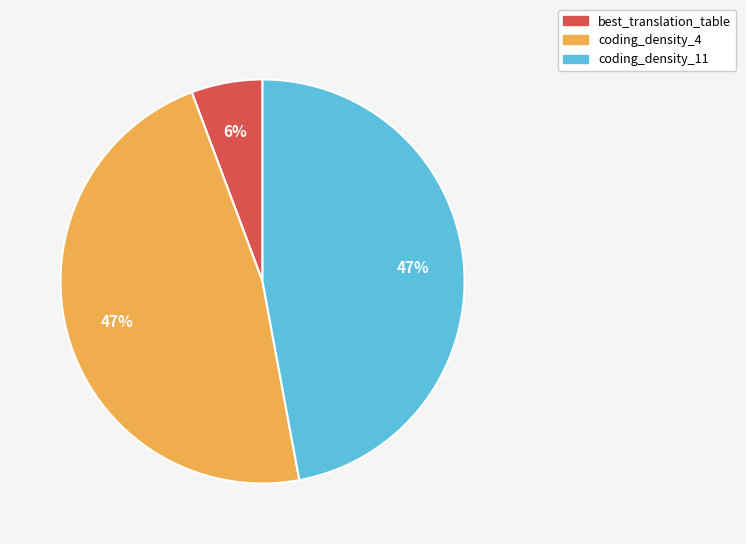

Is the sum of coding_density_4 and coding_density_11 greater than half?

Yes